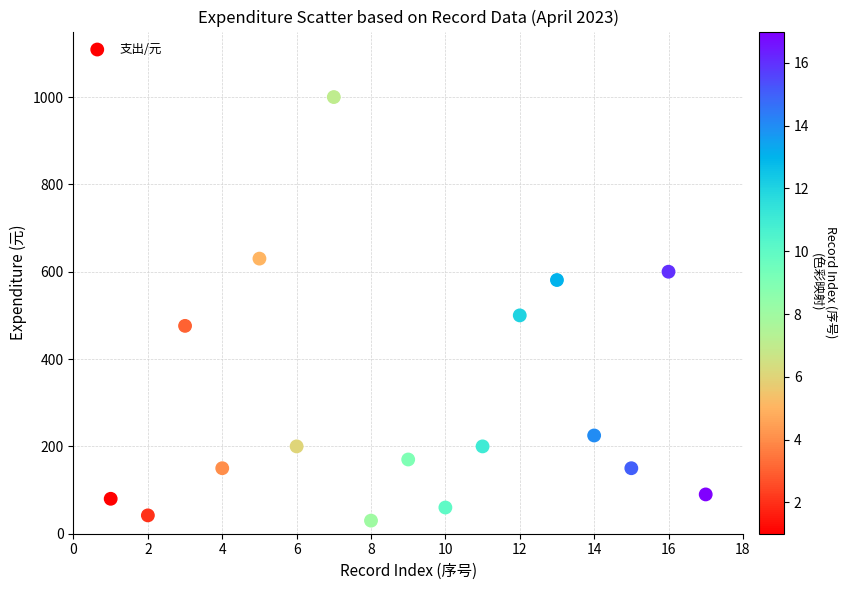

What is the range of X values (max minus min)?

16